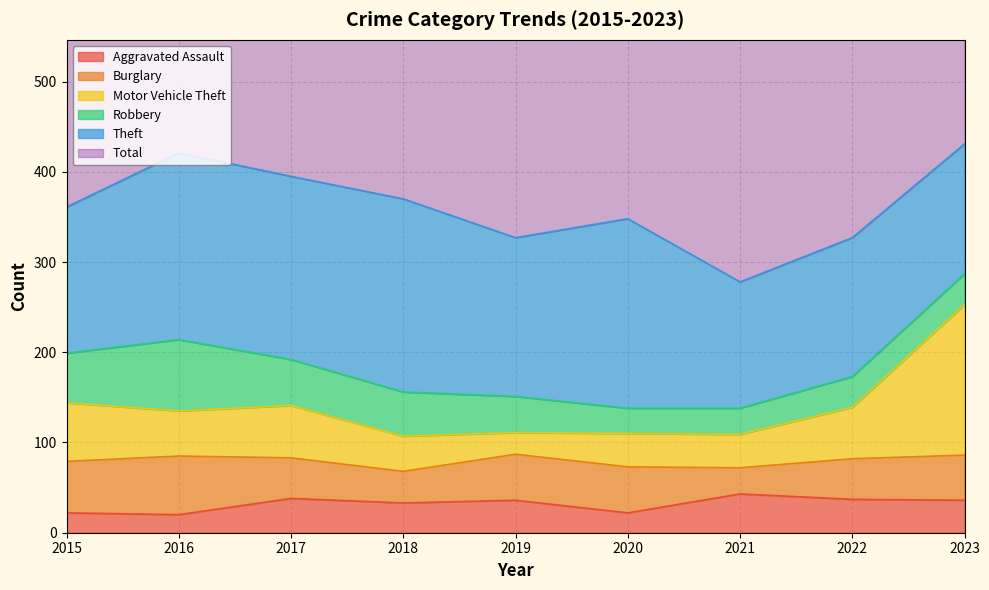

True or false: Motor Vehicle Theft and Total cross at least once.

False